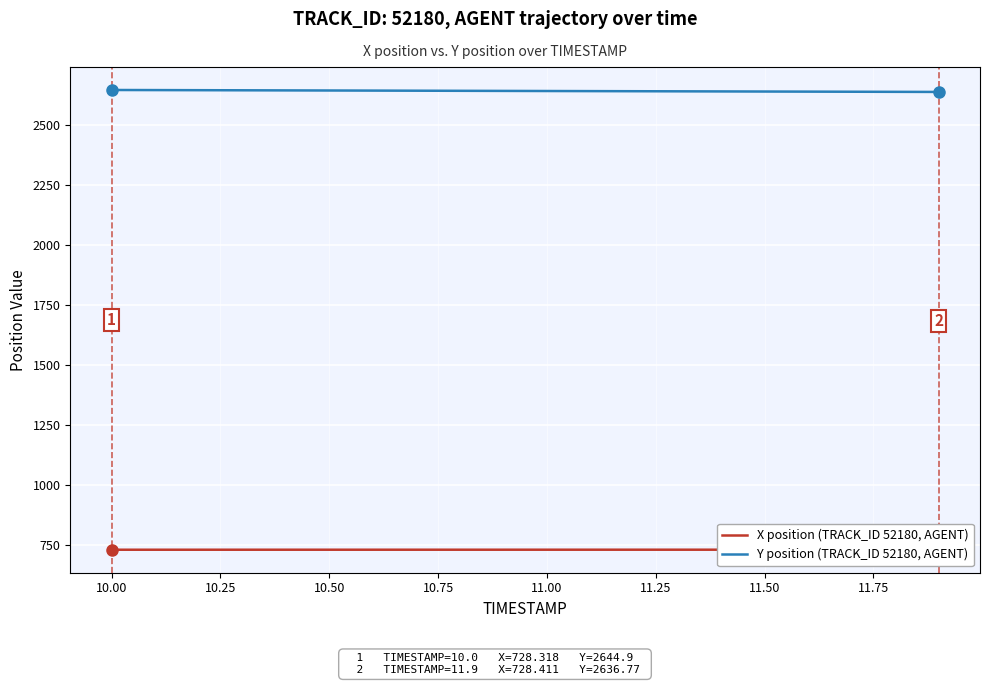

True or false: X position (TRACK_ID 52180, AGENT) and Y position (TRACK_ID 52180, AGENT) intersect in this chart.

False